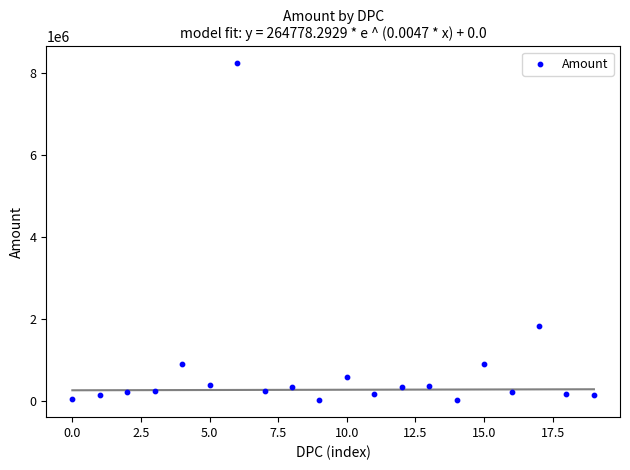

What is the range of Y values (max minus min)?

8214400